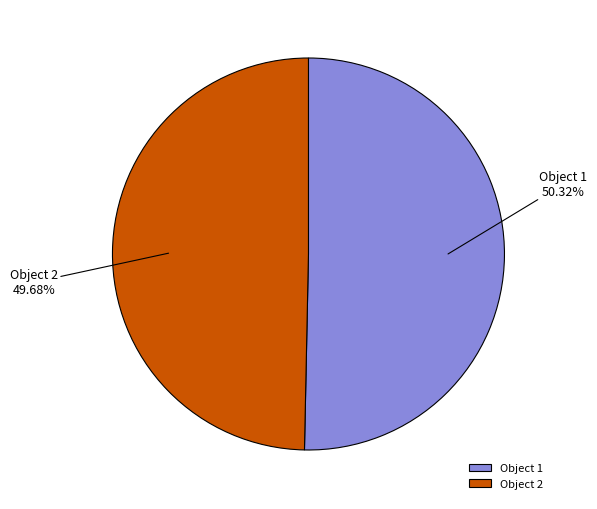

Is the sum of Object 2 and Object 1 greater than half?

Yes